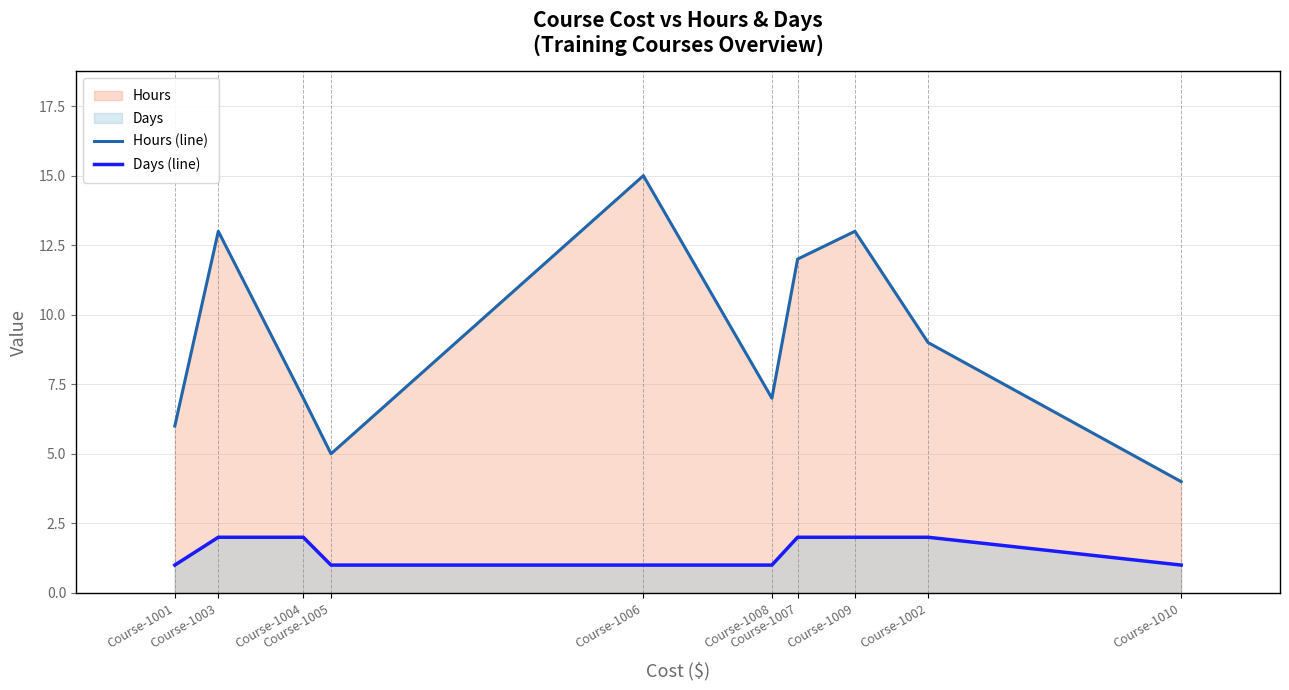

At which category does the chart reach its minimum across all series?

Course-1001